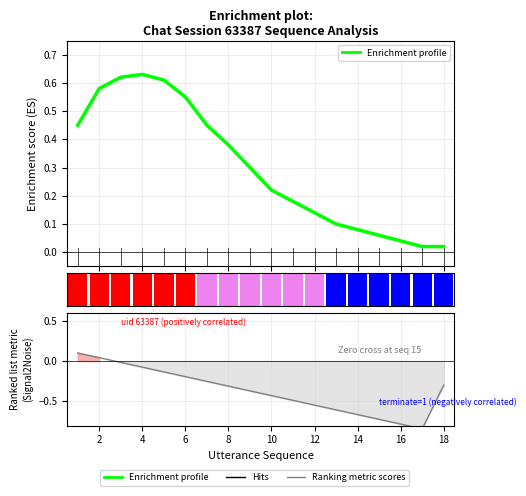

What is the label of the 7th bar from the right?

12